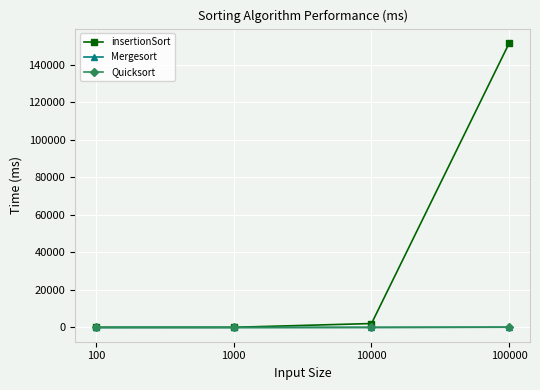

True or false: Quicksort has more than 1 interior local peaks.

False